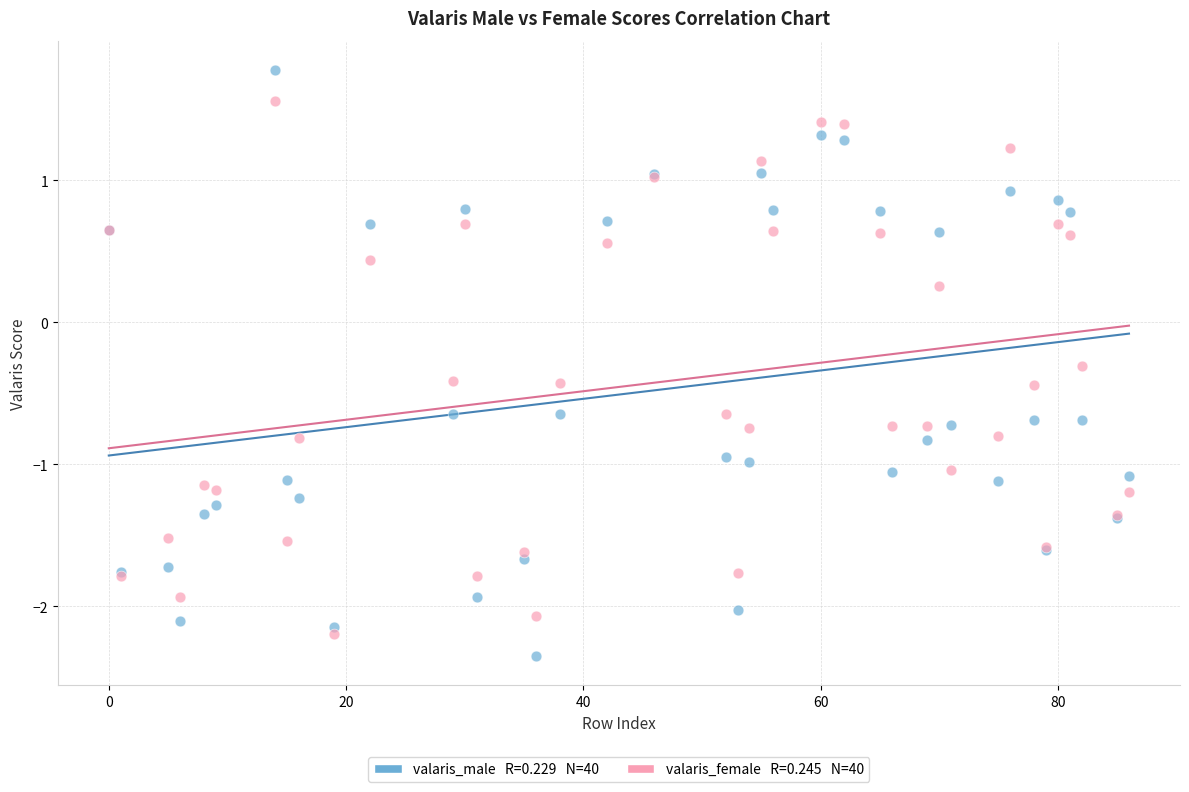

Across all series, what Y value is closest to 0?

0.3